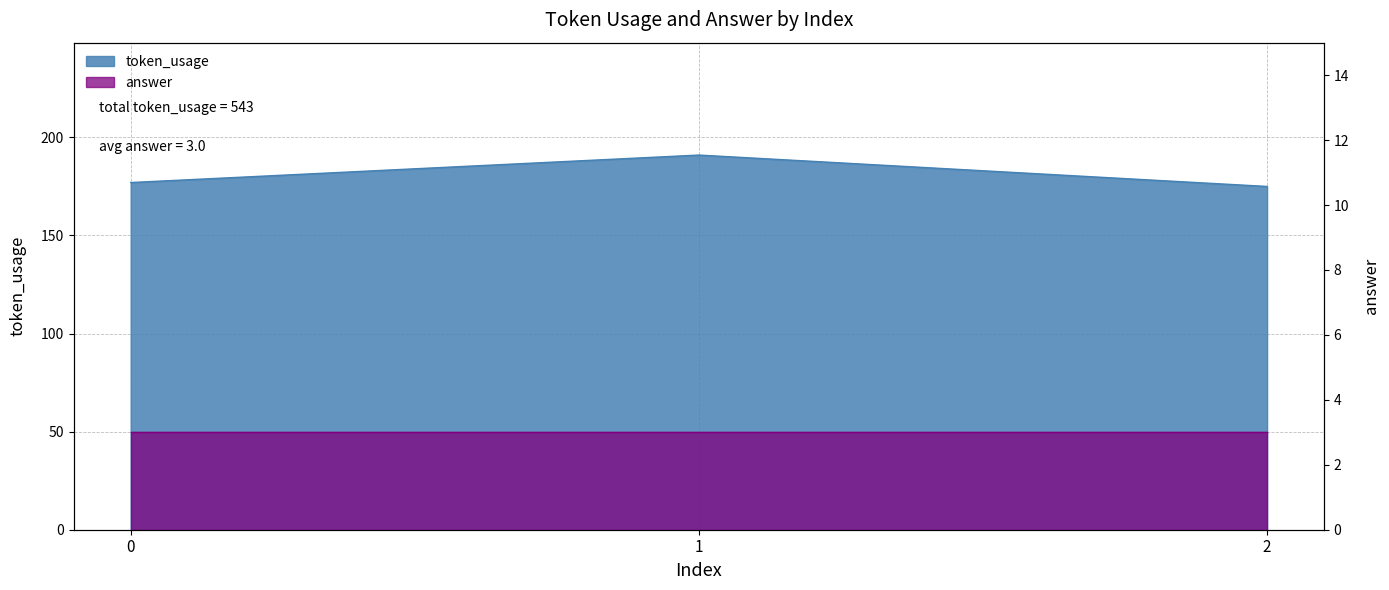

What is the smallest value displayed?

175